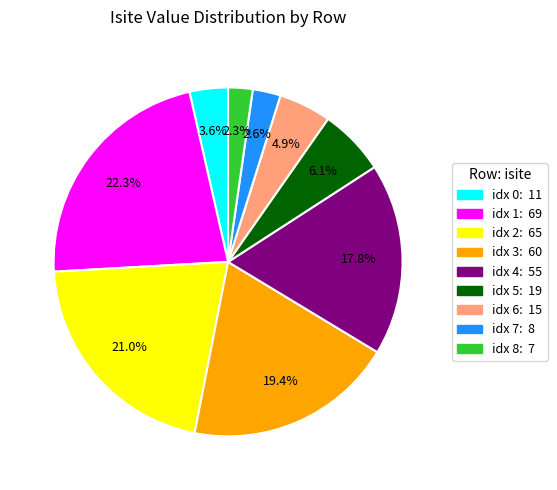

Which has a higher value, idx 0: 11 or idx 1: 69?

idx 1: 69